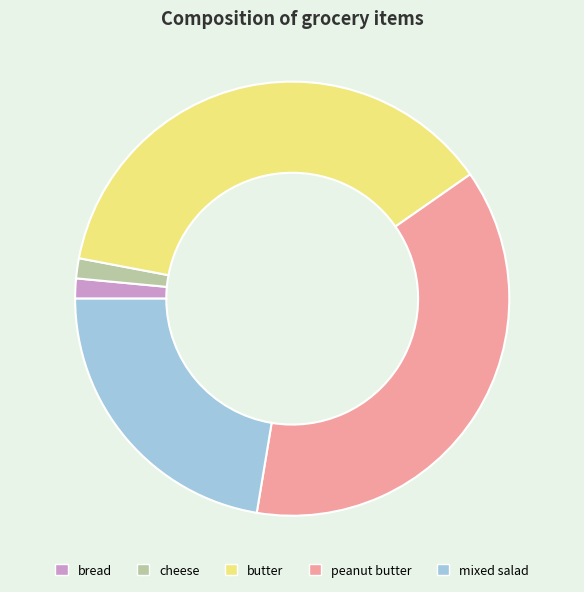

The bread slice represents 1% of the pie. True or false?

True